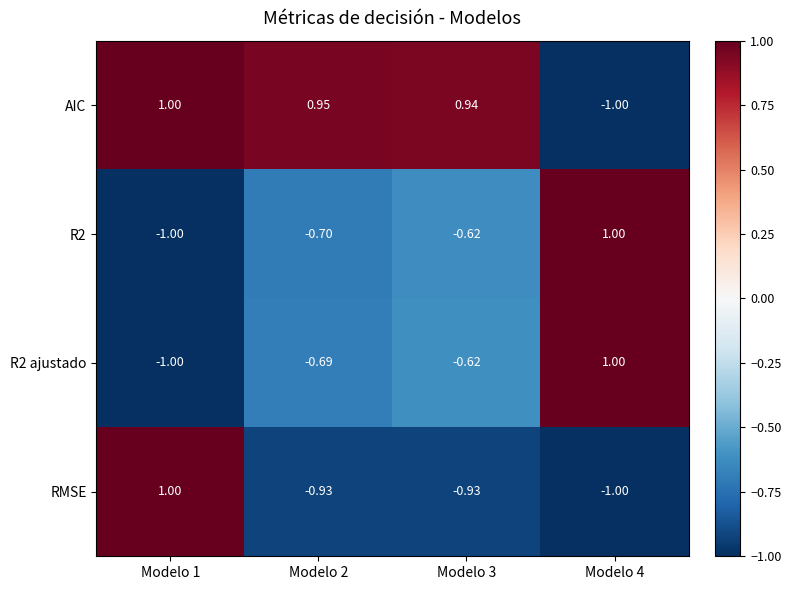

Is the value of AIC at Modelo 3 greater than the value of RMSE at Modelo 1?

No